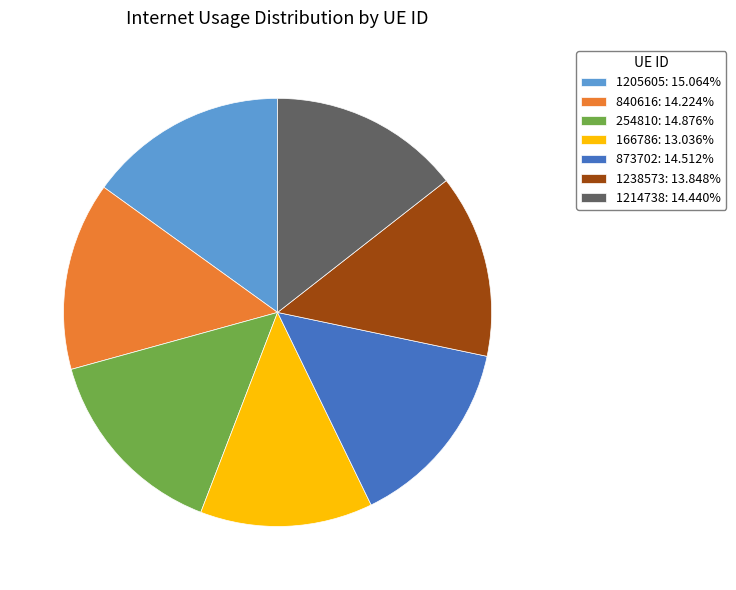

Is the sum of 166786: 13.036% and 254810: 14.876% greater than half?

No